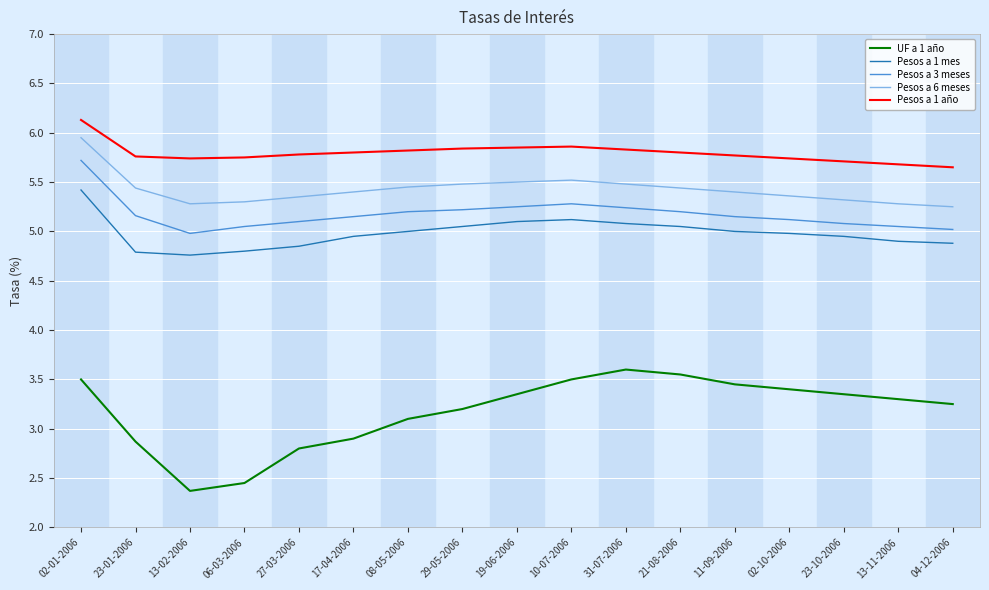

The value of UF a 1 año at 02-10-2006 is 3.4. True or false?

True